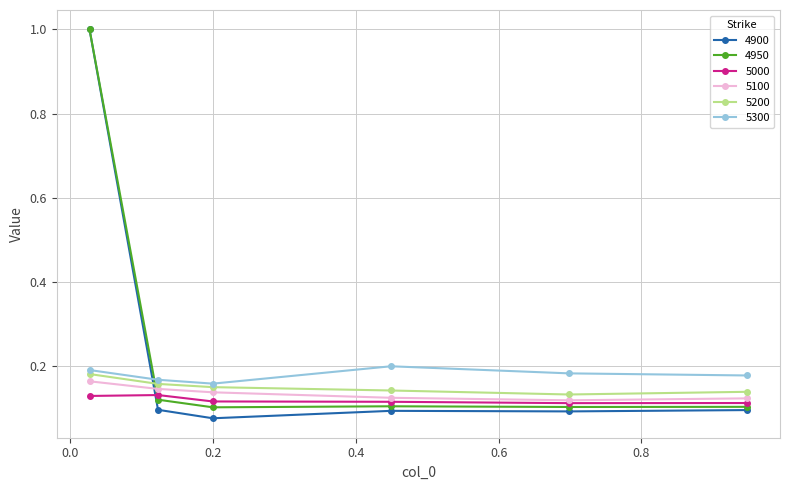

What is the greatest value displayed?

1.0